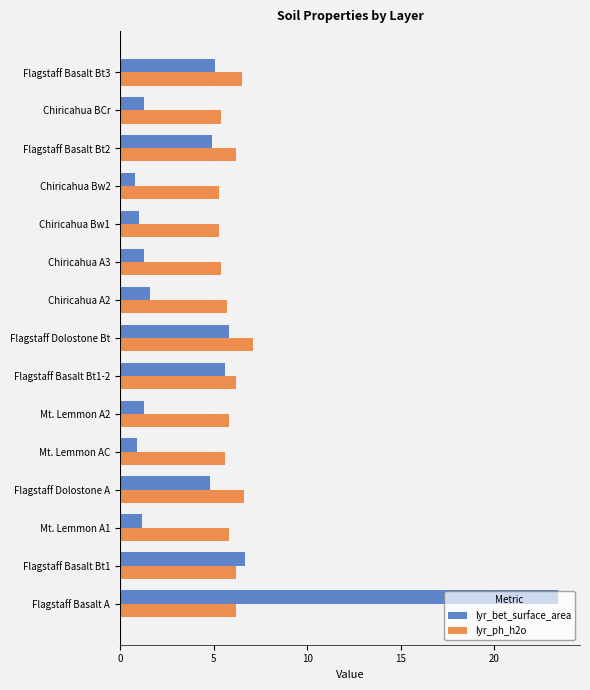

What is the difference between the maximum and minimum values in the lyr_bet_surface_area series?

22.6